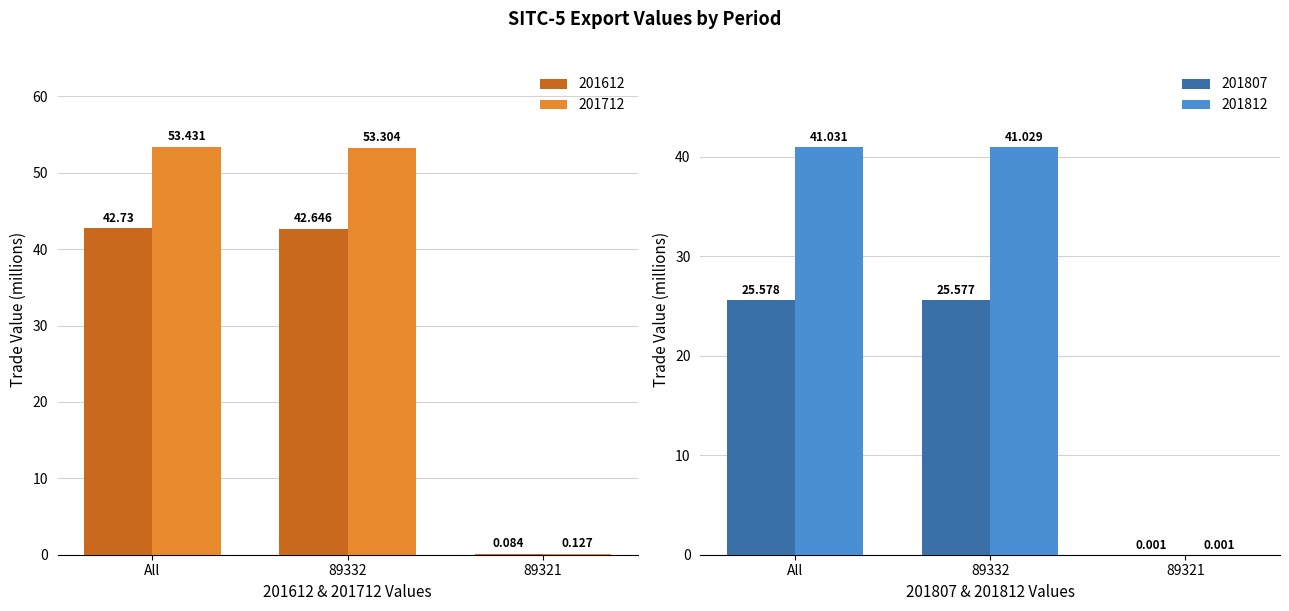

Rank the series at 89332 from lowest to highest value.

201807, 201812, 201612, 201712